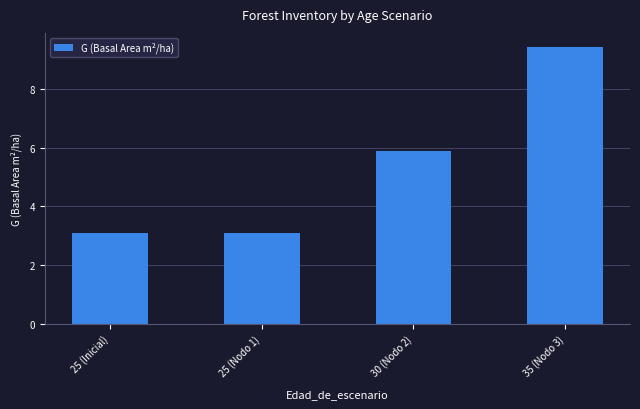

Reading right to left, extract all data points from this chart.

35 (Nodo 3)=9.4	30 (Nodo 2)=5.9	25 (Nodo 1)=3.1	25 (Inicial)=3.1